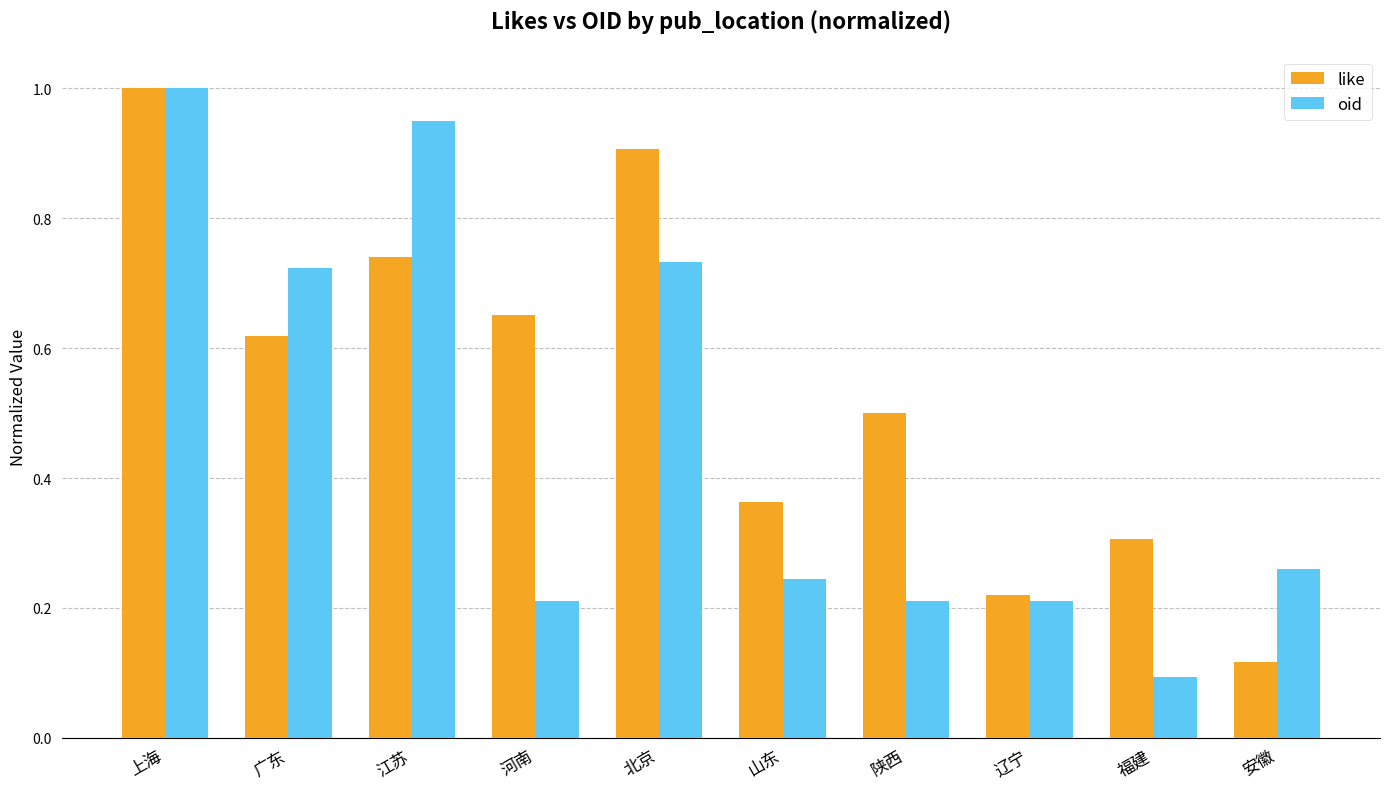

At which category is the sum across all series the highest?

上海